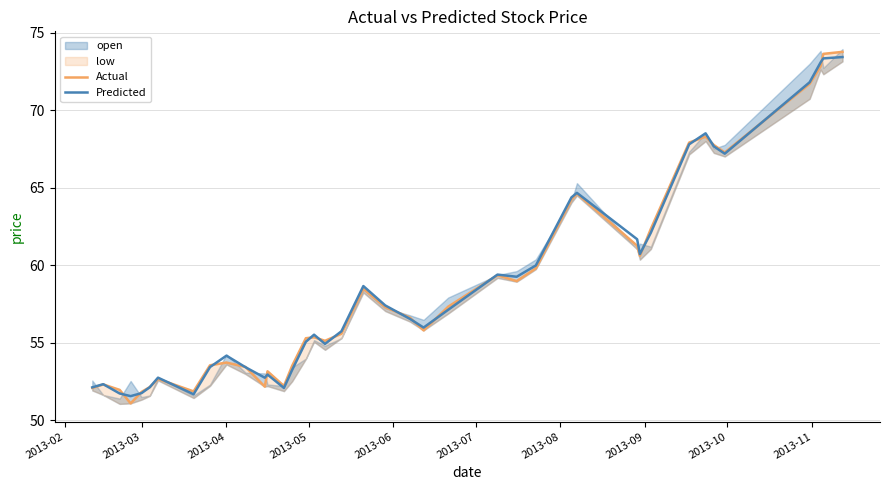

In Actual, how many points are lower than both neighbors (excluding endpoints)?

9